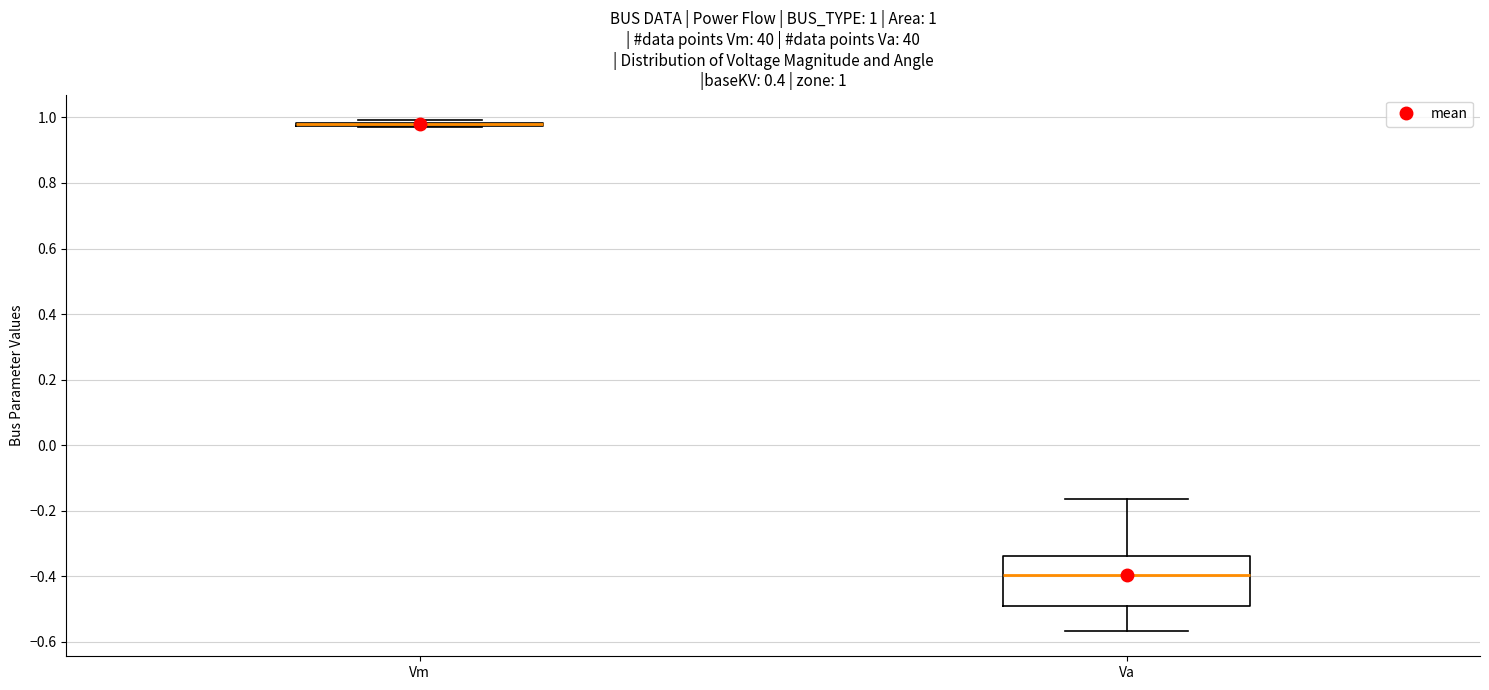

Comparing the boxes themselves (not the whiskers), which one is the tallest?

Va